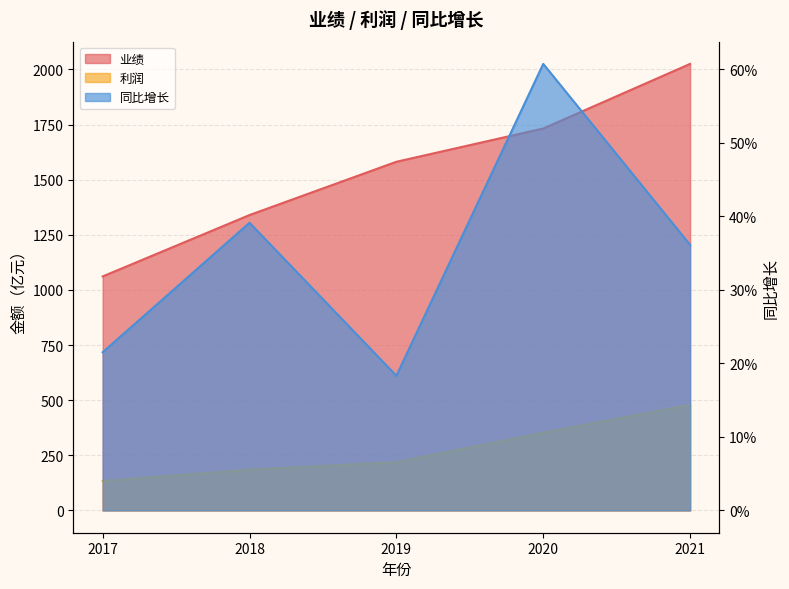

True or false: 同比增长 and 利润 intersect in this chart.

False